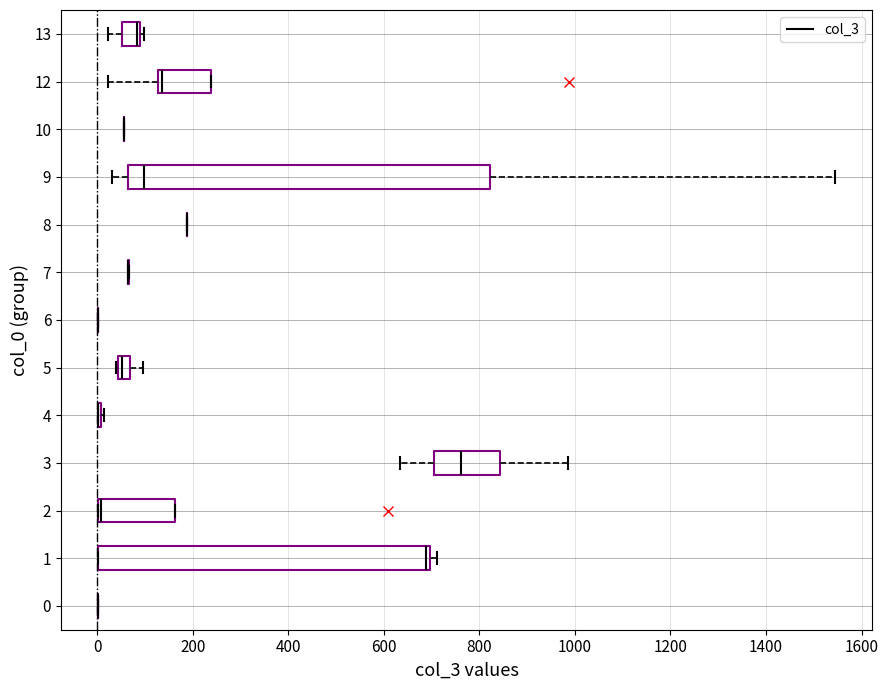

Where does the median line of the box at y = 12 sit on the x-axis? The values are not printed on the chart, so give them approximately, as read against the axis.

140